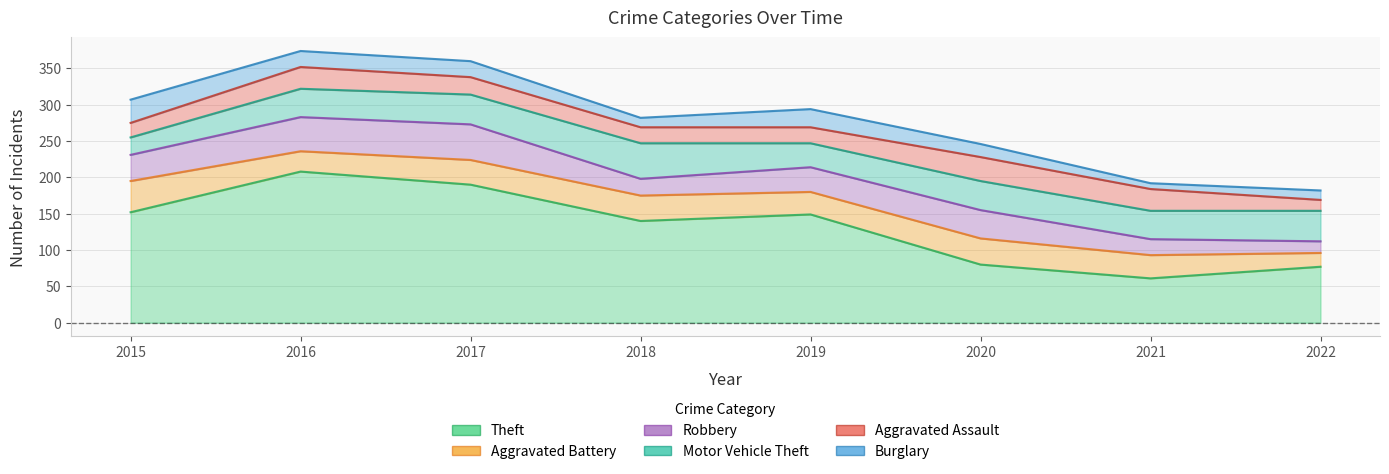

What is the average value of the Burglary series?

19